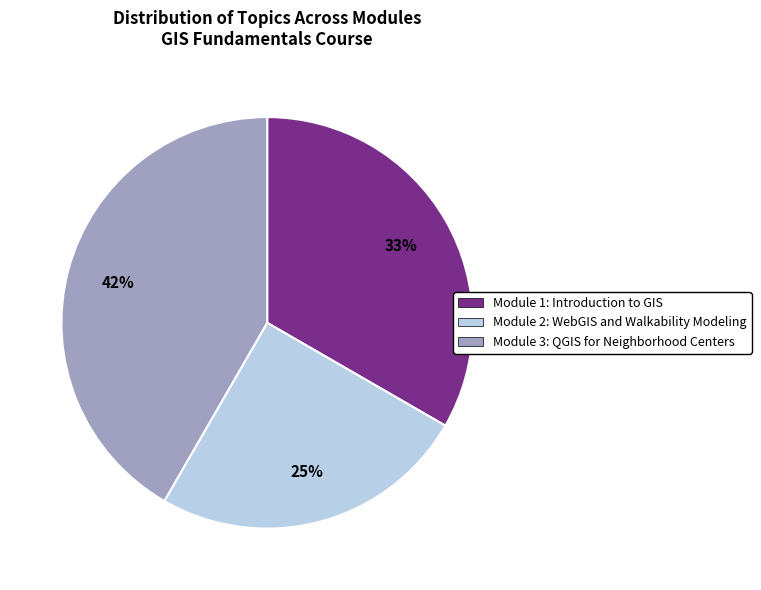

Do Module 3: QGIS for Neighborhood Centers and Module 2: WebGIS and Walkability Modeling together represent more than half of the pie?

Yes